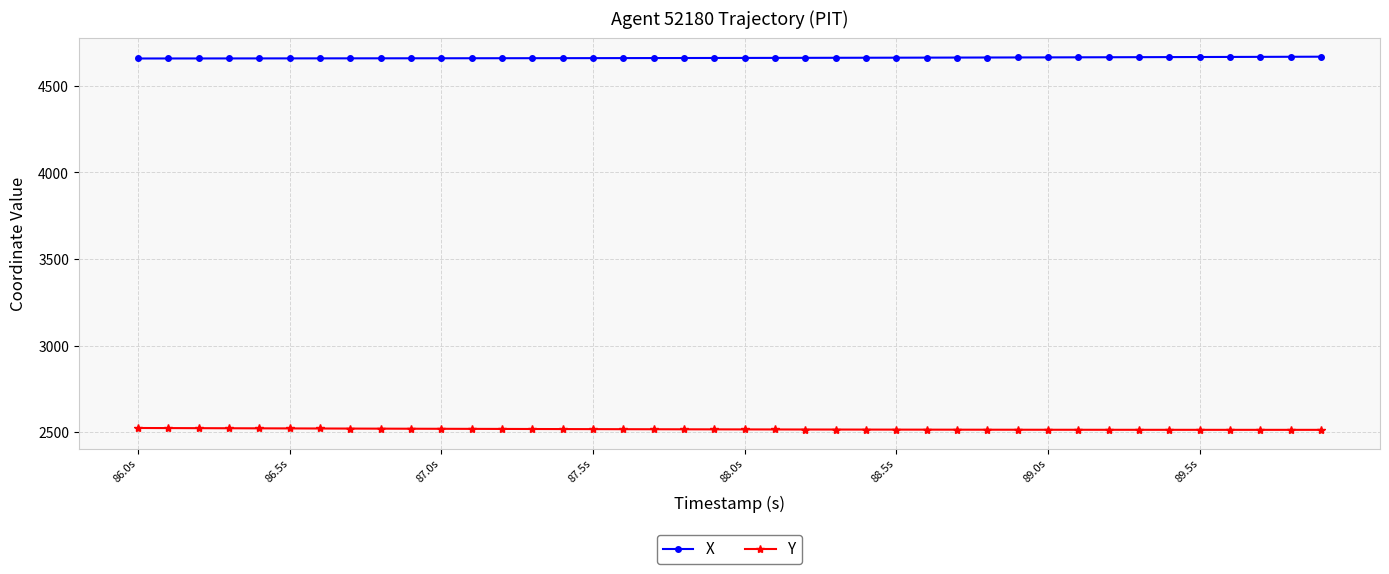

What is the sum of all X values?

186497.4